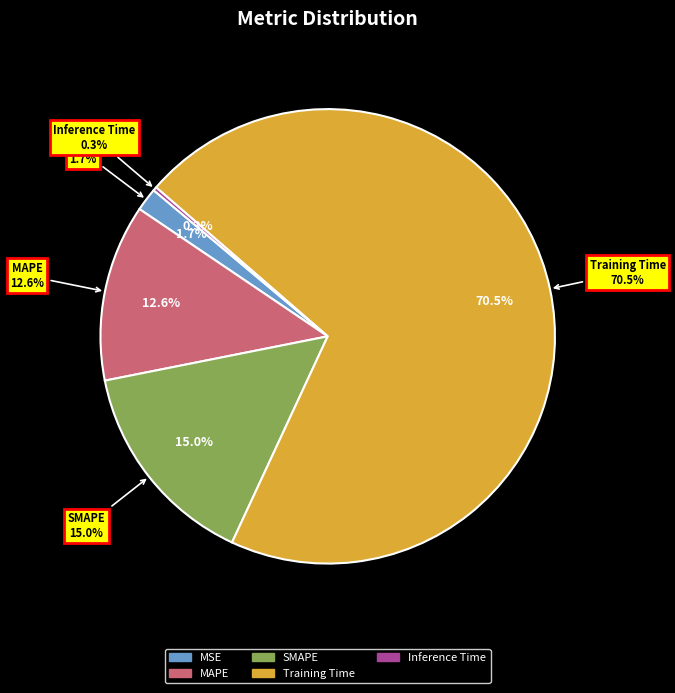

What is the majority slice?

Training Time